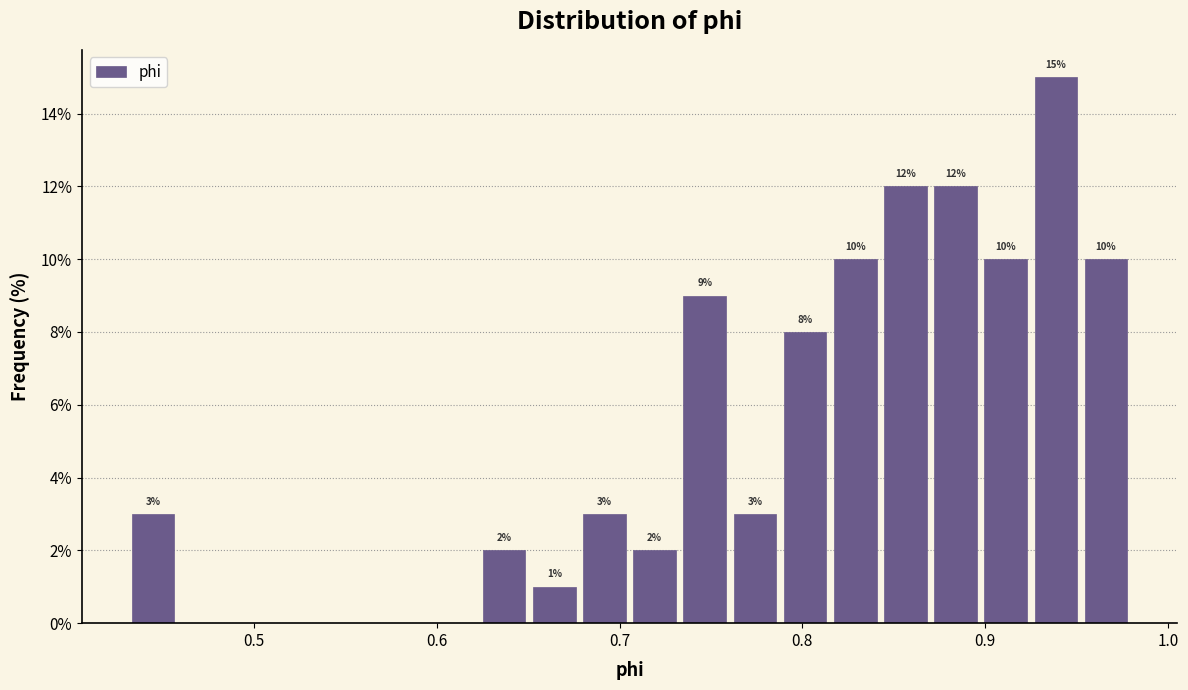

Around what value on the x-axis is the tallest bar? Give the approximate position of its centre, as read against the axis.

0.94